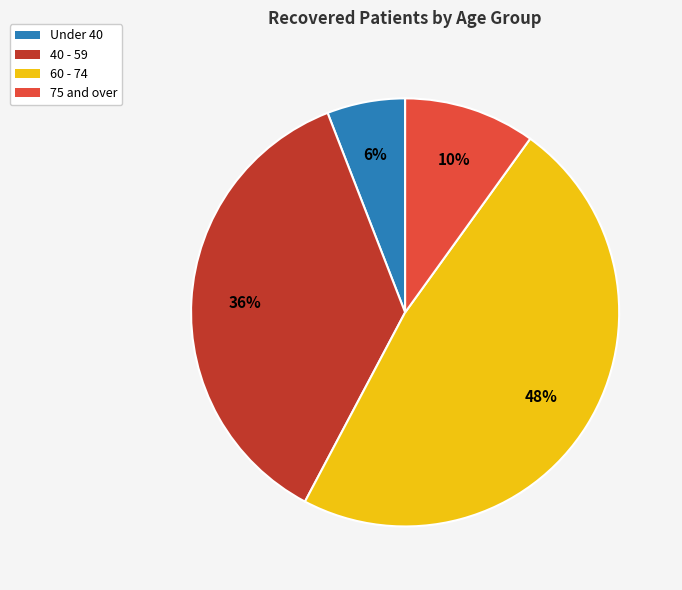

To the nearest percent, what is the average slice percentage?

25%